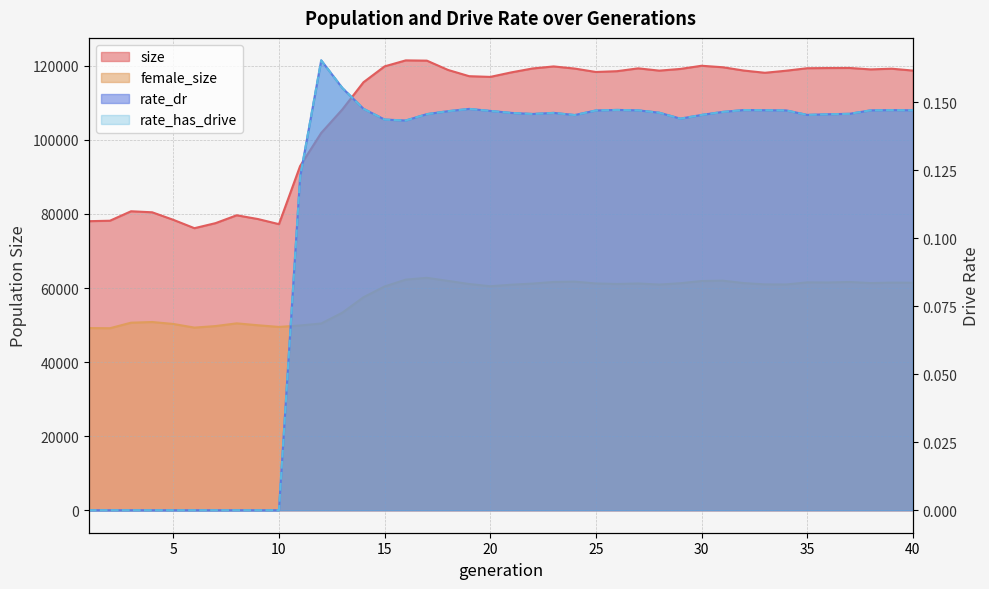

At which label does female_size first exceed 61099?

16